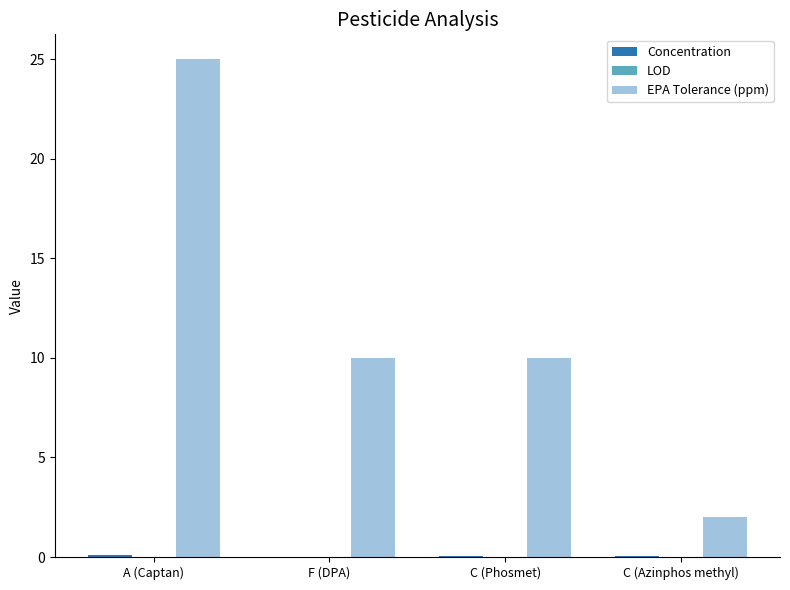

True or false: EPA Tolerance (ppm) has a value of 14.1 at A (Captan).

False